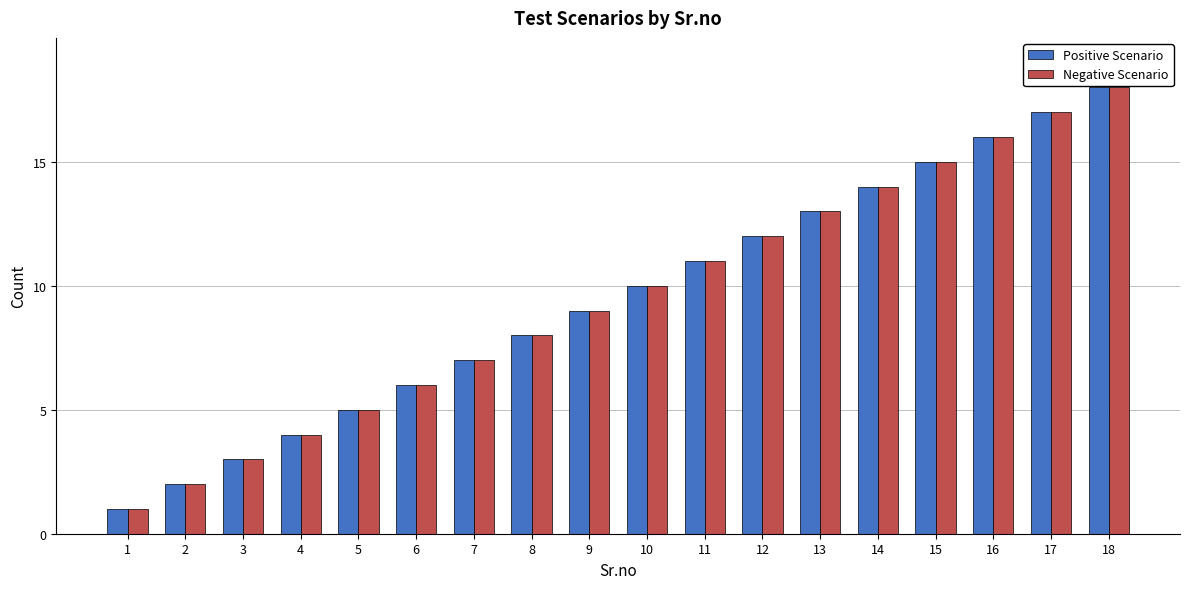

Count the number of categories in the chart.

18